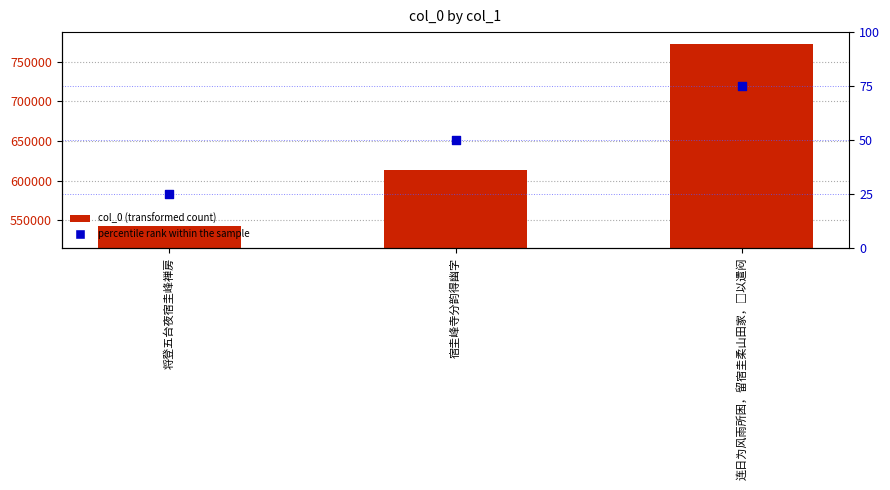

What is the total value across all series at 将登五台夜宿圭峰禅房?

542210